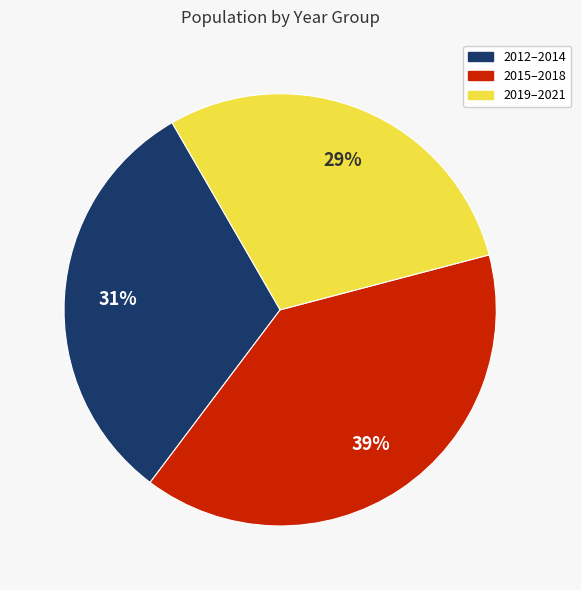

Is there a majority slice in this chart?

No